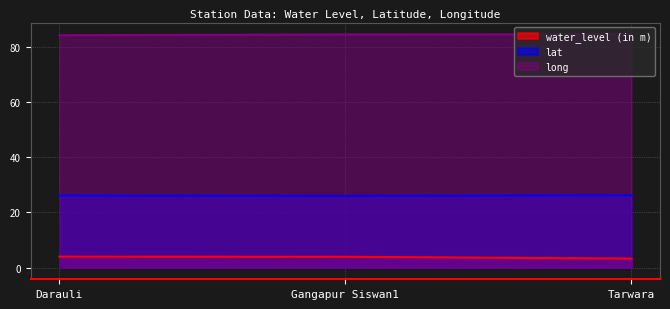

Reading left to right, list all the values displayed in this chart.

water_level (in m): 4.0	3.9	3.3
lat: 26.1	25.9	26.2
long: 84.1	84.4	84.5